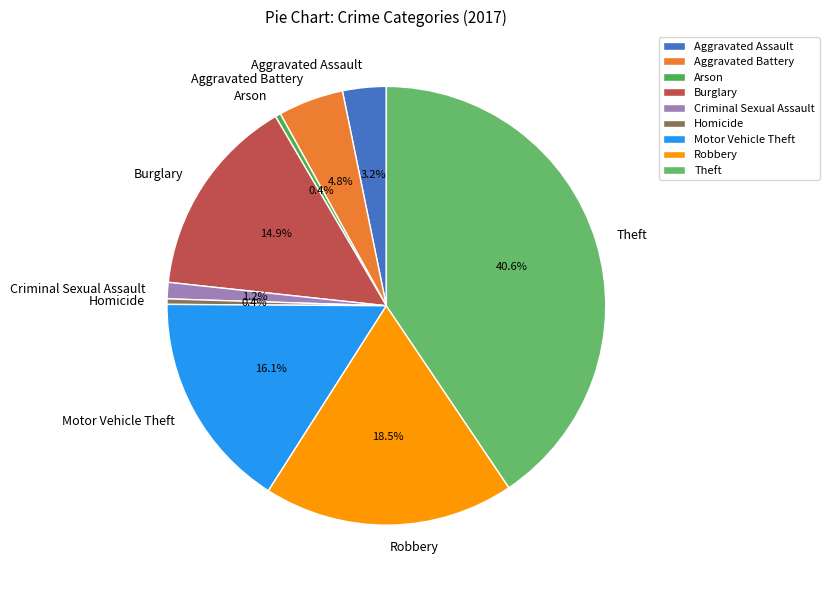

What is the largest slice in the pie chart?

Theft